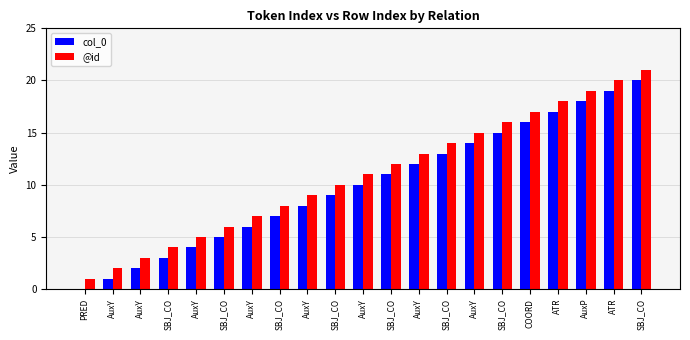

List the labels in order of col_0 value, largest first.

SBJ_CO, ATR, AuxP, ATR, COORD, SBJ_CO, AuxY, SBJ_CO, AuxY, SBJ_CO, AuxY, SBJ_CO, AuxY, SBJ_CO, AuxY, SBJ_CO, AuxY, SBJ_CO, AuxY, AuxY, PRED